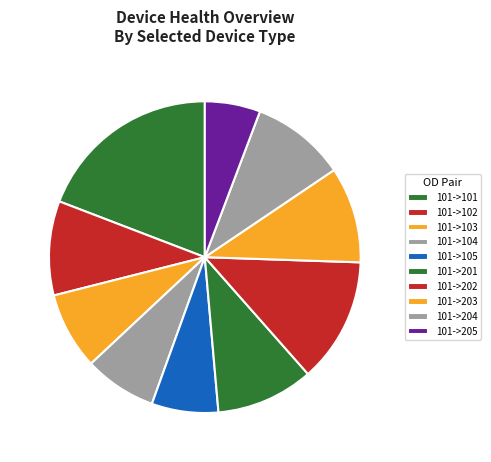

Does 101->105 represent more than half of the total?

No